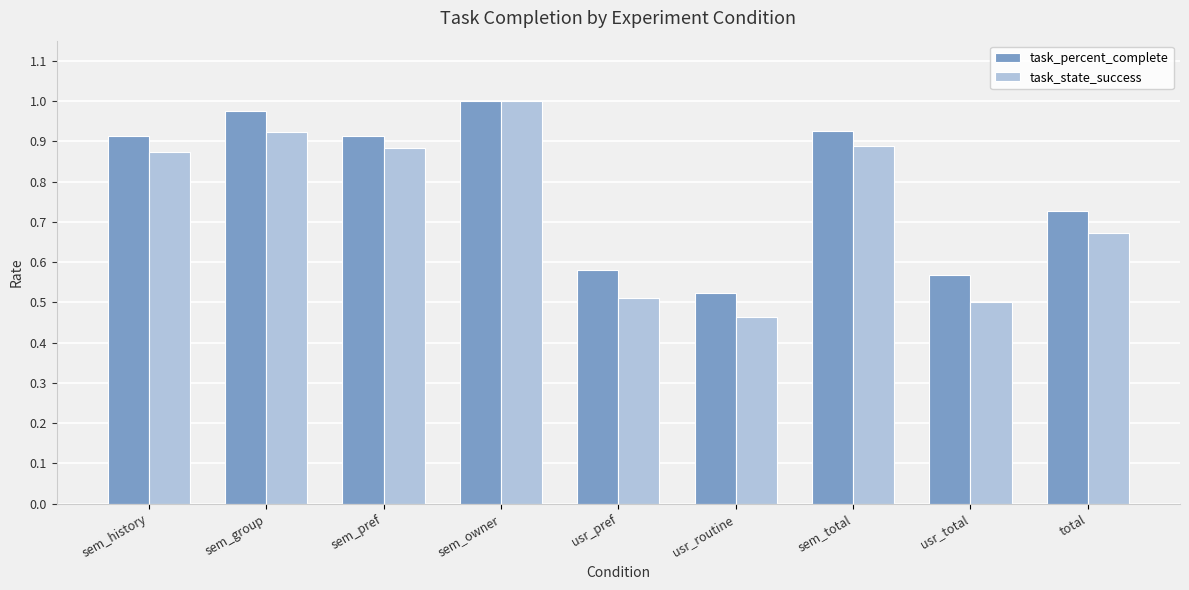

Is it true that task_state_success equals 1.0 at sem_owner?

True